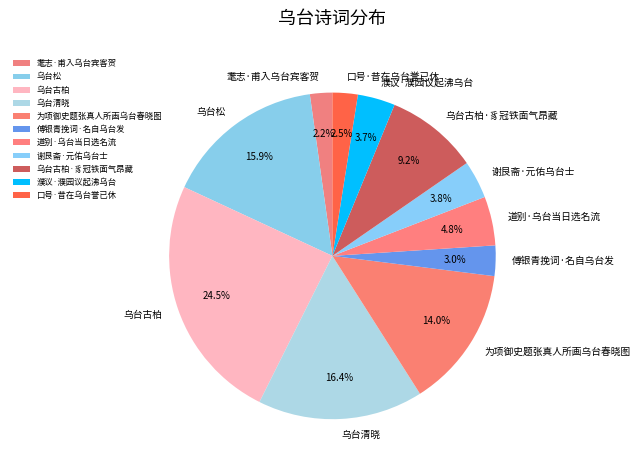

Combined, what portion of the pie is 口号·昔在乌台誉已休 and 乌台古柏?

27.0%